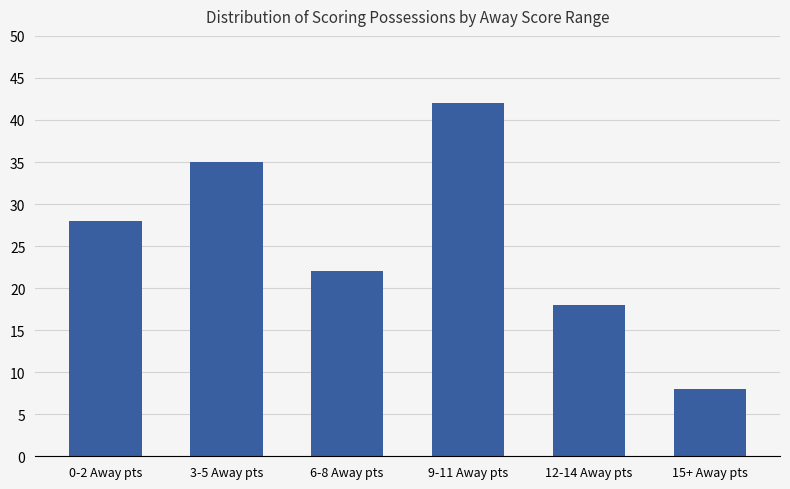

Rank the categories by value from highest to lowest.

9-11 Away pts, 3-5 Away pts, 0-2 Away pts, 6-8 Away pts, 12-14 Away pts, 15+ Away pts